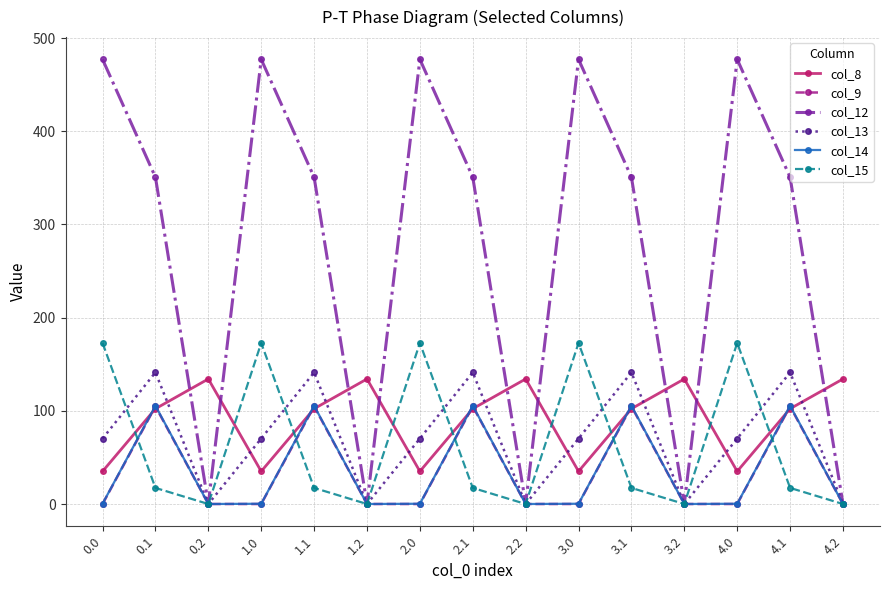

What is the label of the 6th point from the left?

1.2